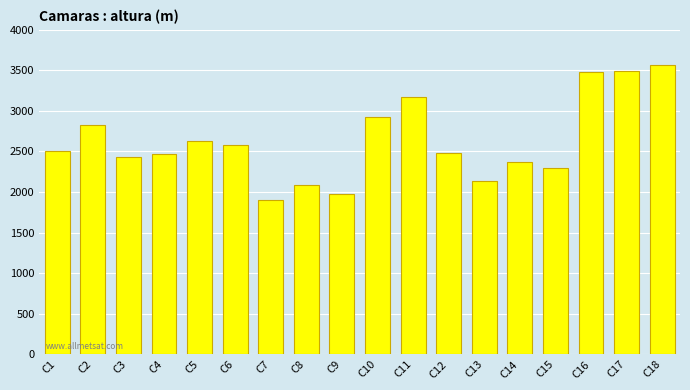

What is the value of the 3rd bar from the left?

2437